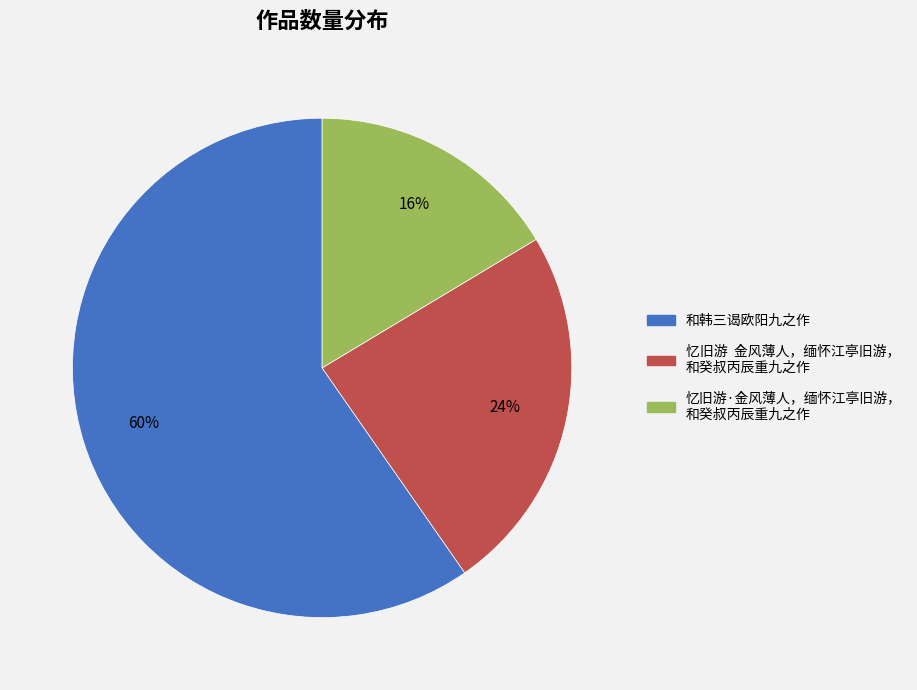

How many slices are in this pie chart?

3